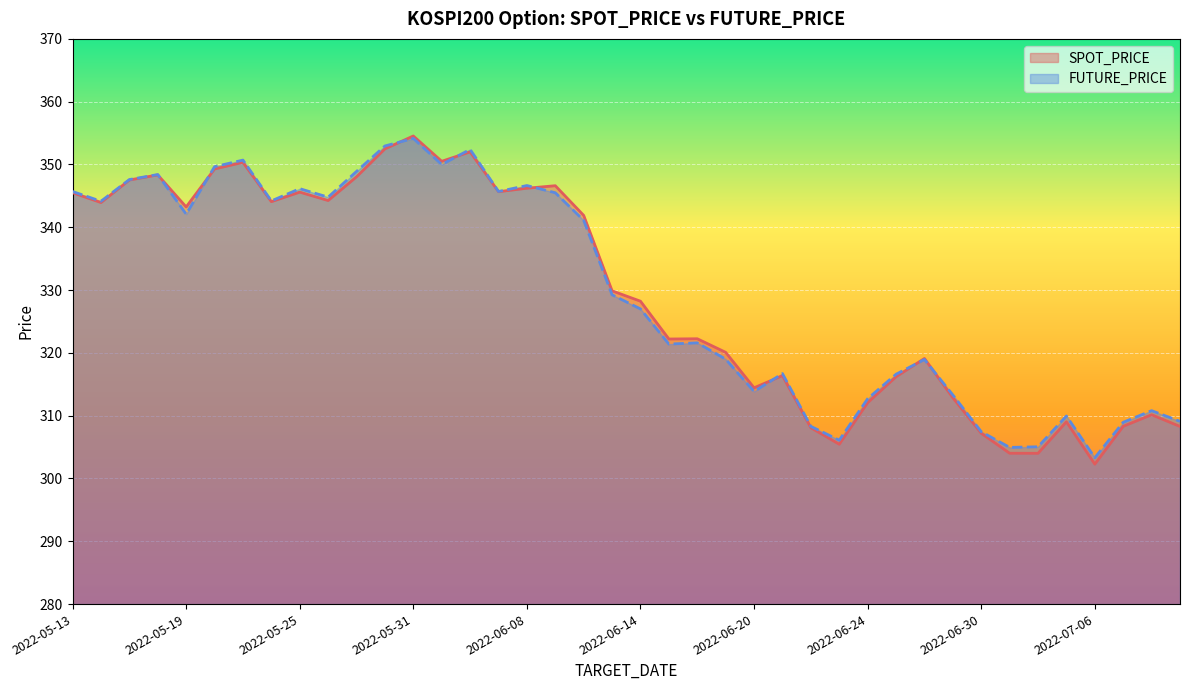

Rank the categories by SPOT_PRICE value from highest to lowest.

2022-05-31, 2022-05-30, 2022-06-03, 2022-06-02, 2022-05-23, 2022-05-20, 2022-05-18, 2022-05-27, 2022-05-17, 2022-06-09, 2022-06-08, 2022-06-07, 2022-05-25, 2022-05-13, 2022-05-26, 2022-05-24, 2022-05-16, 2022-05-19, 2022-06-10, 2022-06-13, 2022-06-14, 2022-06-16, 2022-06-15, 2022-06-17, 2022-06-28, 2022-06-21, 2022-06-27, 2022-06-20, 2022-06-29, 2022-06-24, 2022-07-08, 2022-07-05, 2022-07-07, 2022-07-11, 2022-06-22, 2022-06-30, 2022-06-23, 2022-07-01, 2022-07-04, 2022-07-06